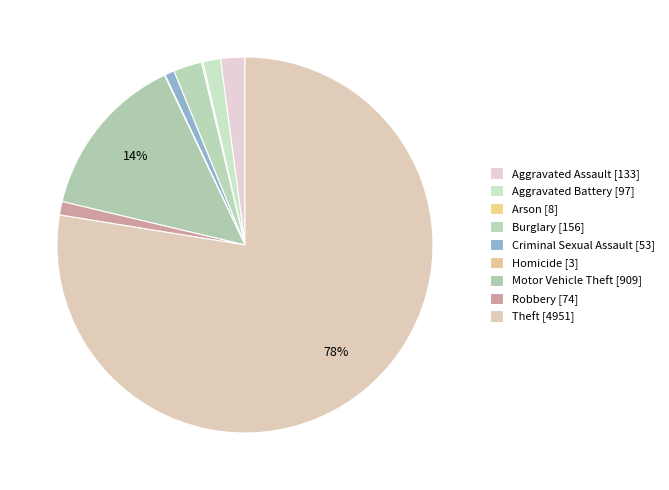

Combined, do Homicide and Burglary account for over 50%?

No